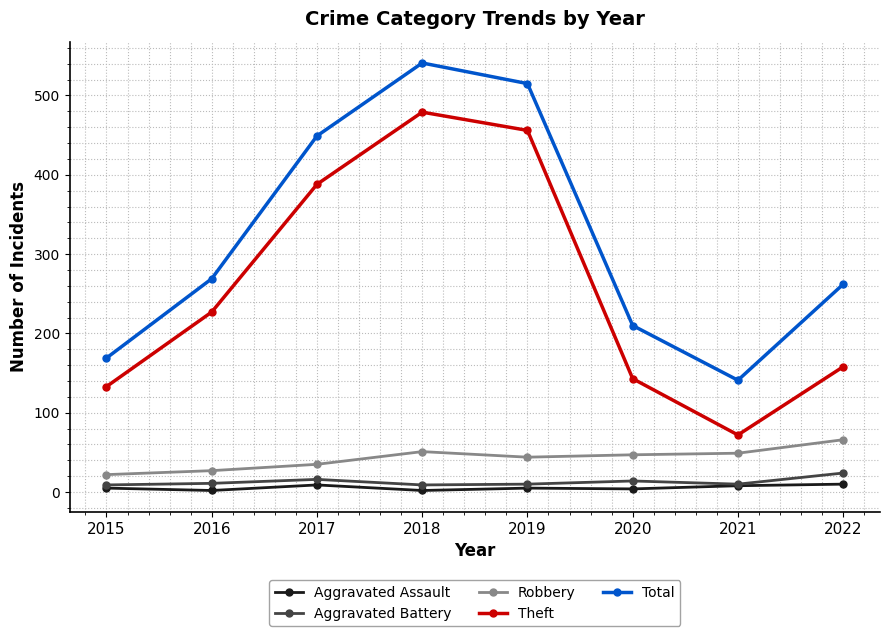

What is the minimum value for Total?

141